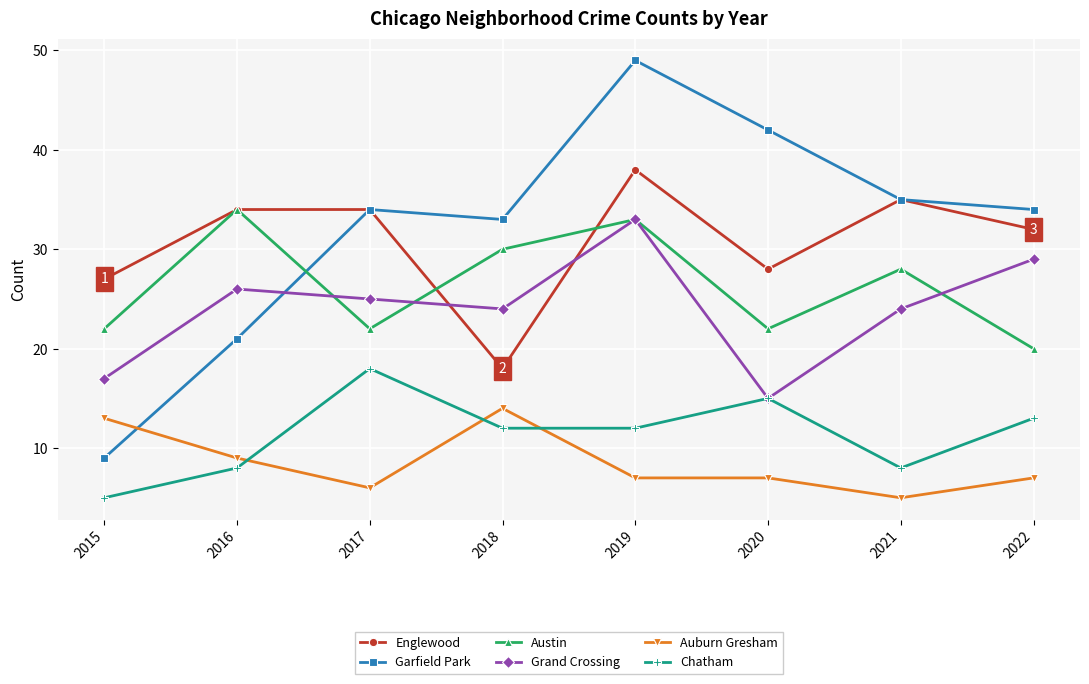

How many series are shown in this chart?

6